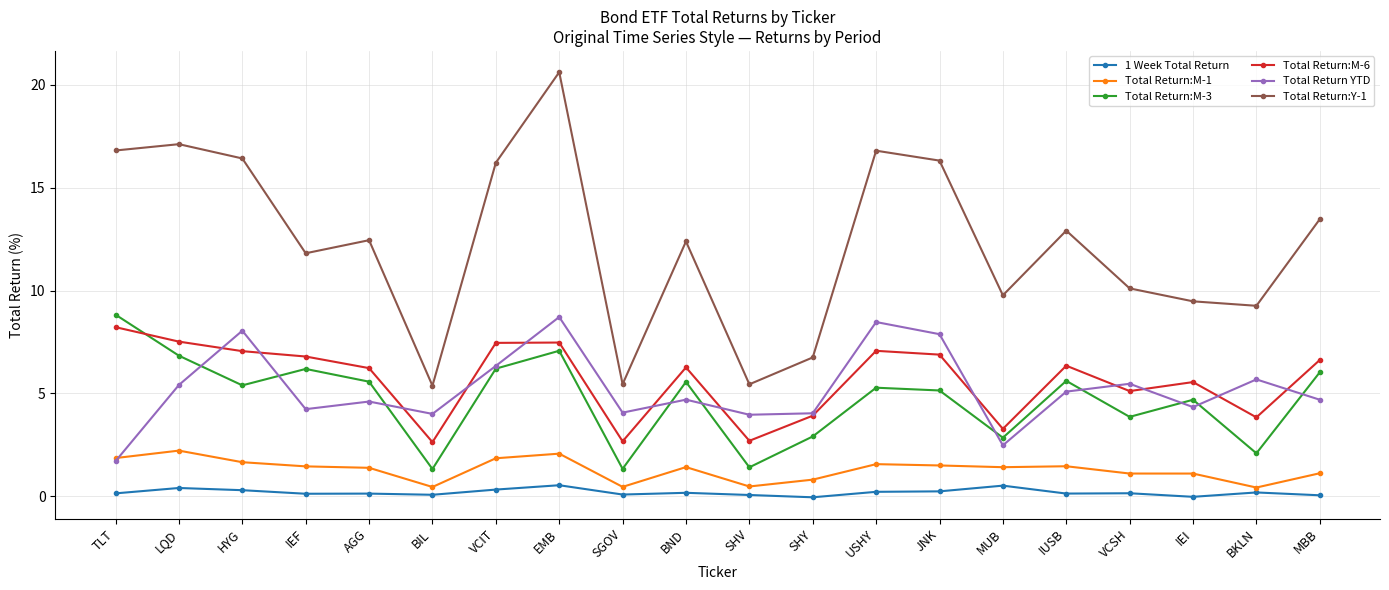

True or false: 1 Week Total Return has more than 2 interior local peaks.

True